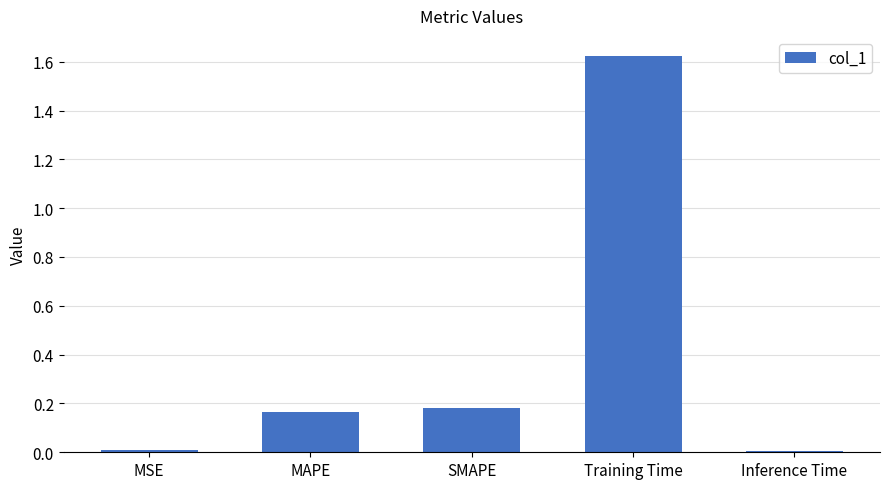

The chart shows a value of 0.0 at MSE. True or false?

True